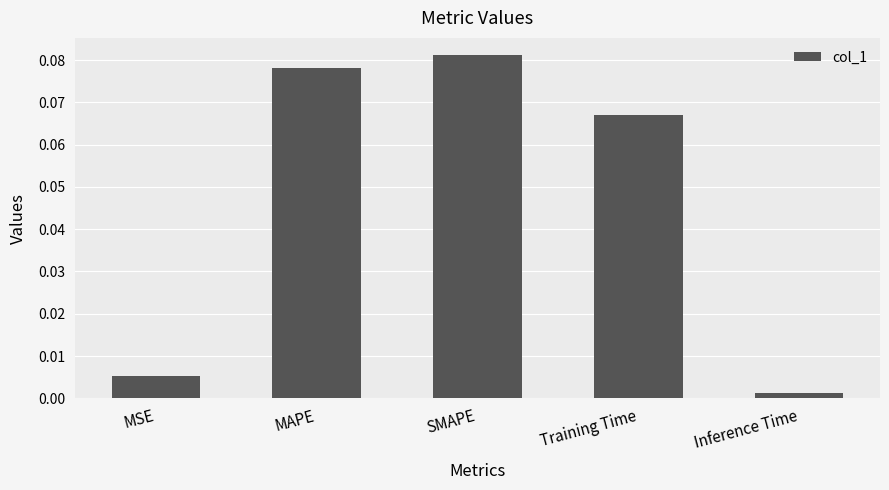

List the labels in order of value, largest first.

SMAPE, MAPE, Training Time, MSE, Inference Time